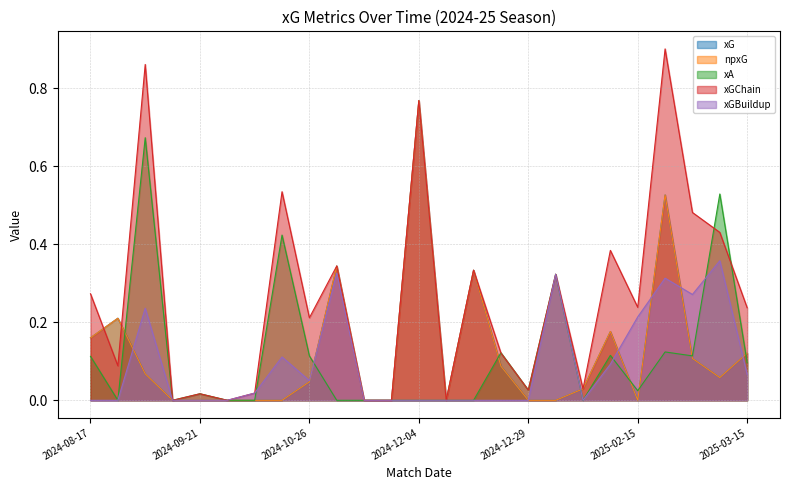

Between 2024-12-04 and 2025-02-22, which series saw the biggest shift?

xGBuildup